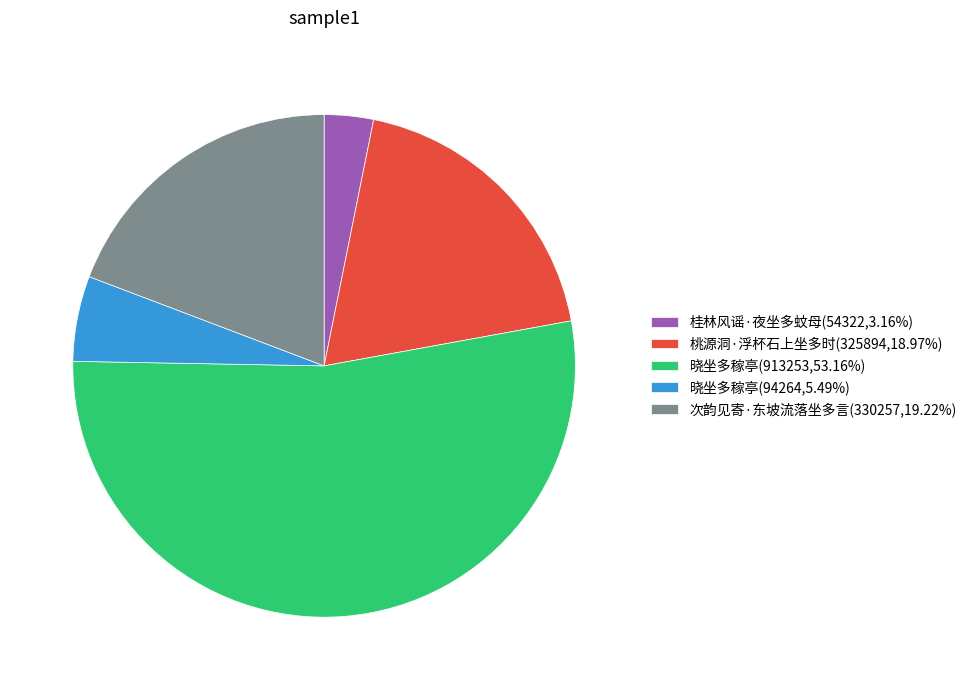

Do 桃源洞·浮杯石上坐多时(325894,18.97%) and 次韵见寄·东坡流落坐多言(330257,19.22%) together represent more than half of the pie?

No